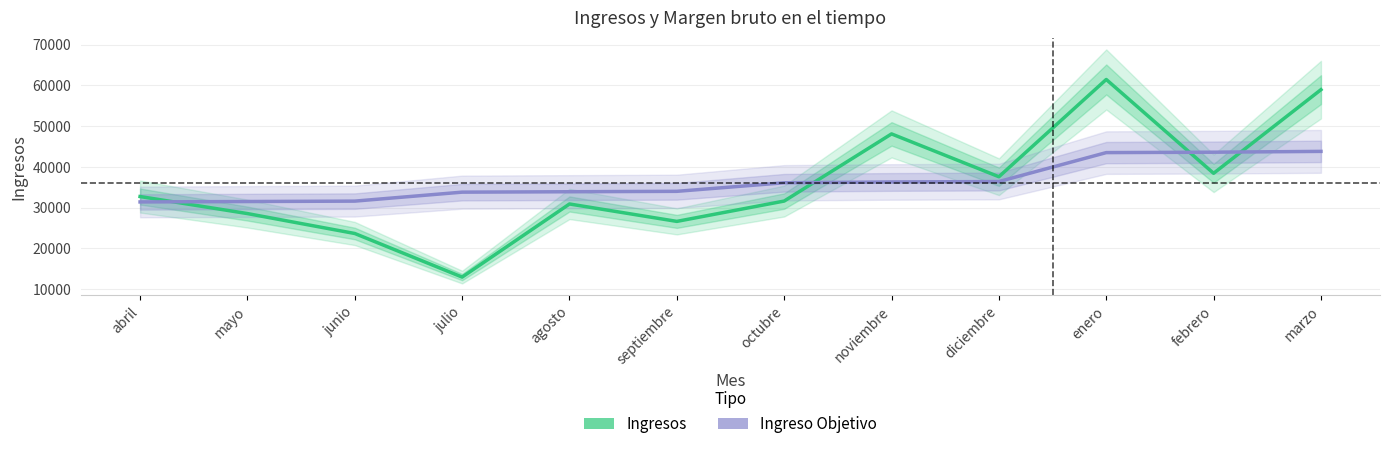

Reading left to right, transcribe all the data shown in this chart.

Ingresos: abril=32726	mayo=28545	junio=23658	julio=12966	agosto=30899	septiembre=26628	octubre=31615	noviembre=48086	diciembre=37579	enero=61439	febrero=38424	marzo=58937
Ingreso Objetivo: abril=31400	mayo=31500	junio=31600	julio=33800	agosto=33900	septiembre=34000	octubre=36100	noviembre=36300	diciembre=36400	enero=43500	febrero=43600	marzo=43800